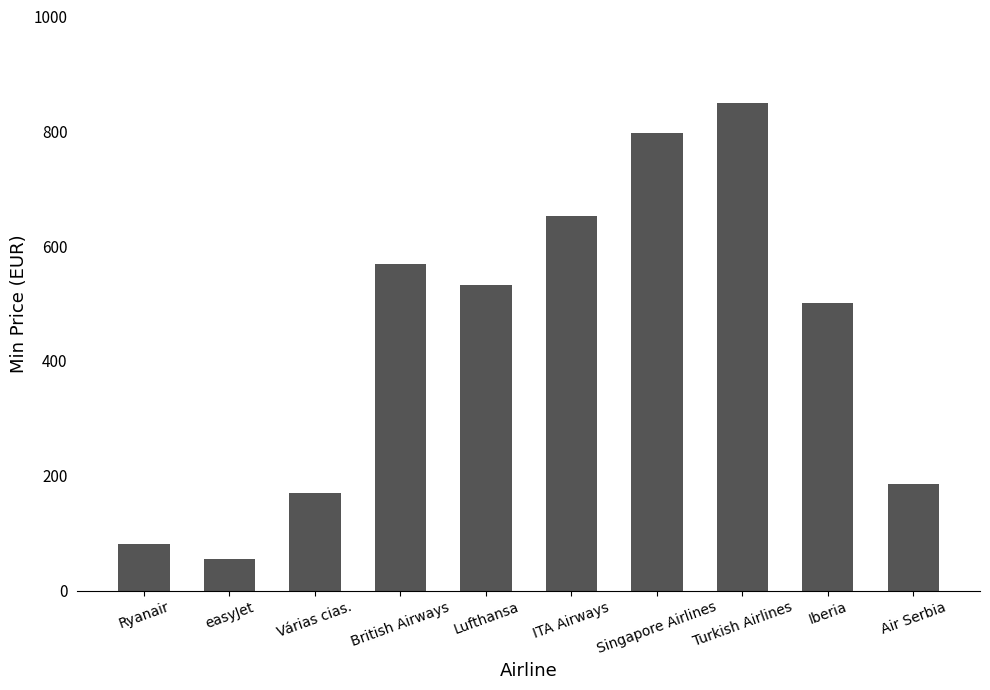

What is the sum of all values?

4390.2